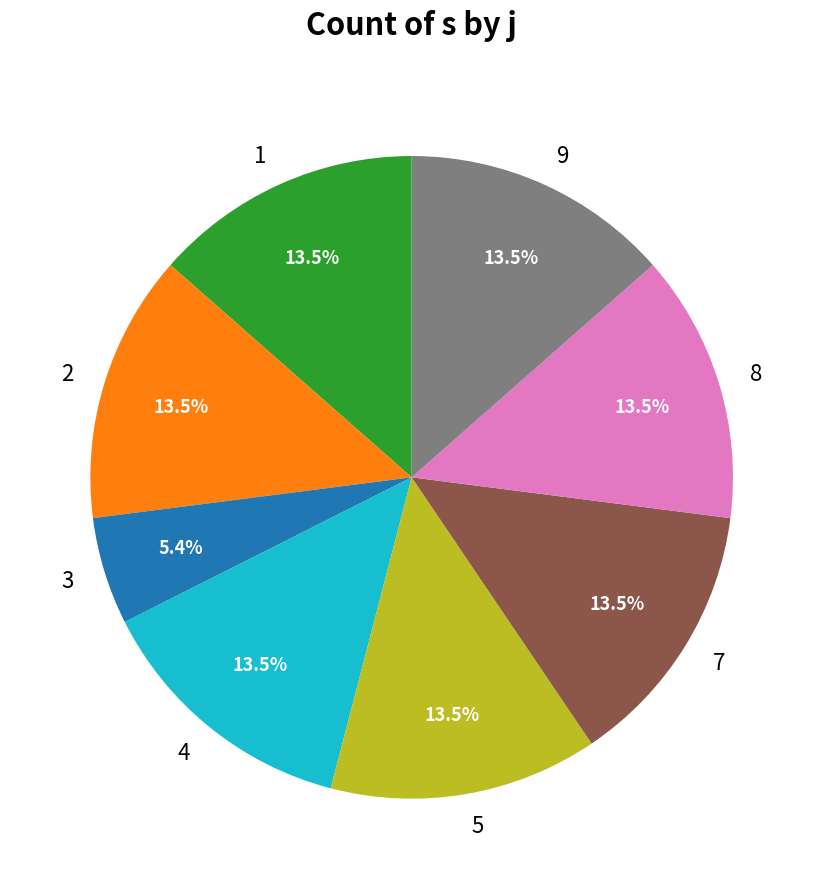

Which slice is the smallest?

3